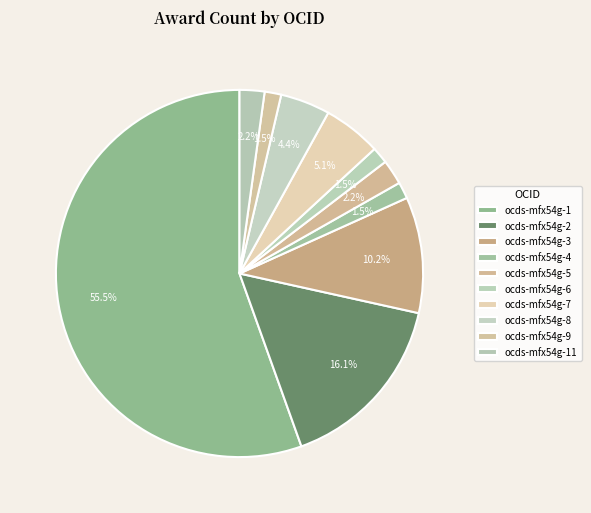

Does ocds-mfx54g-11 represent more than half of the total?

No